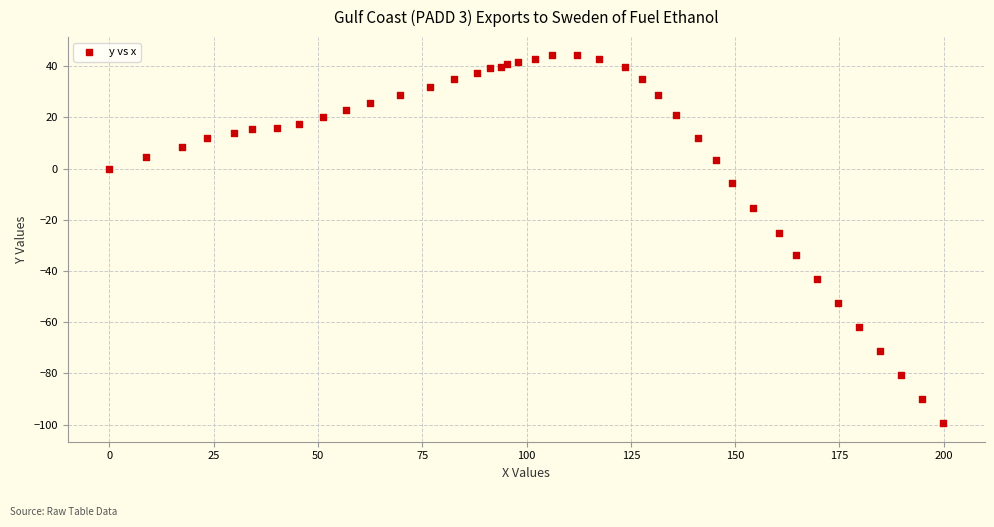

What Y value in the scatter plot is closest to -27?

-25.0